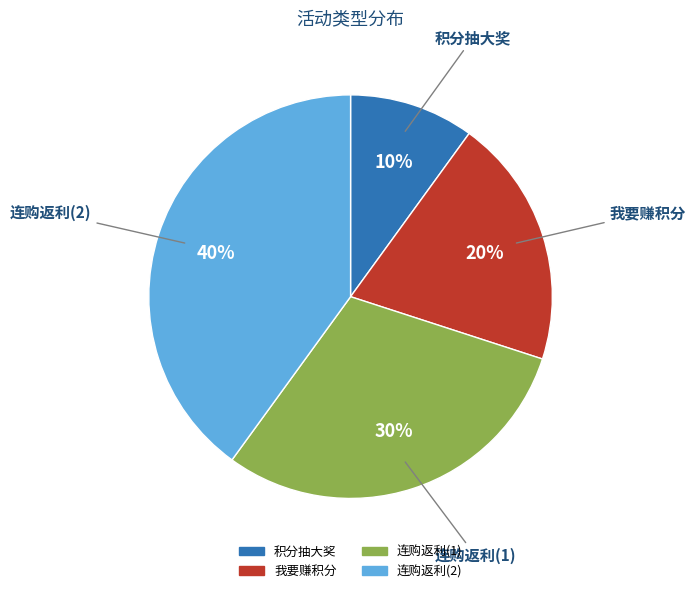

To the nearest percent, what is the difference between the largest and smallest slice percentages?

30%